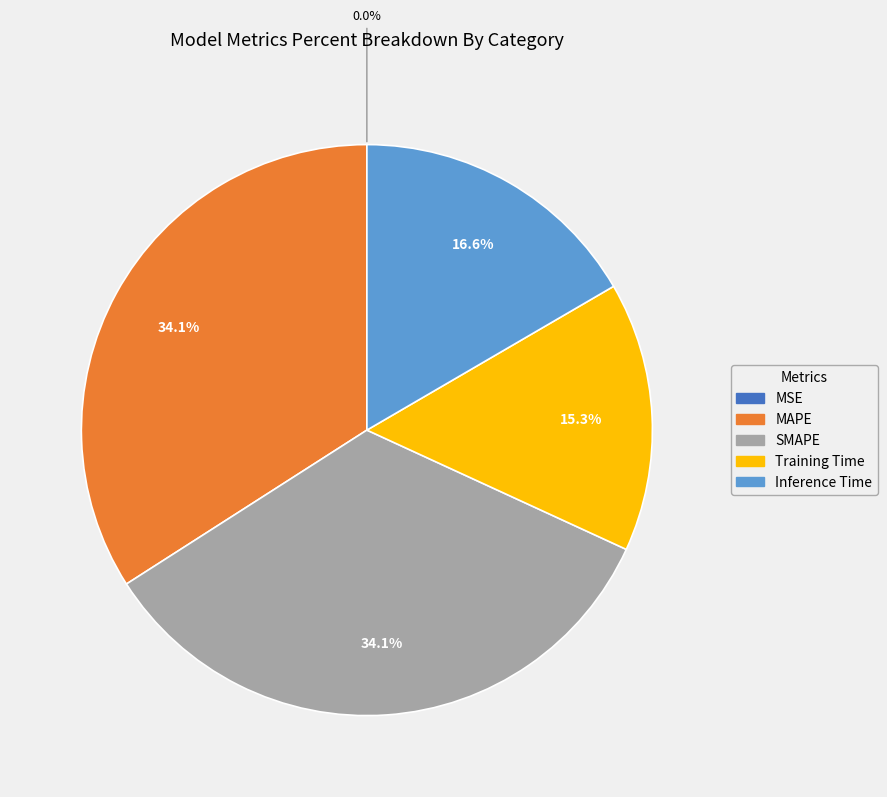

To the nearest percent, what portion does Training Time represent?

15%